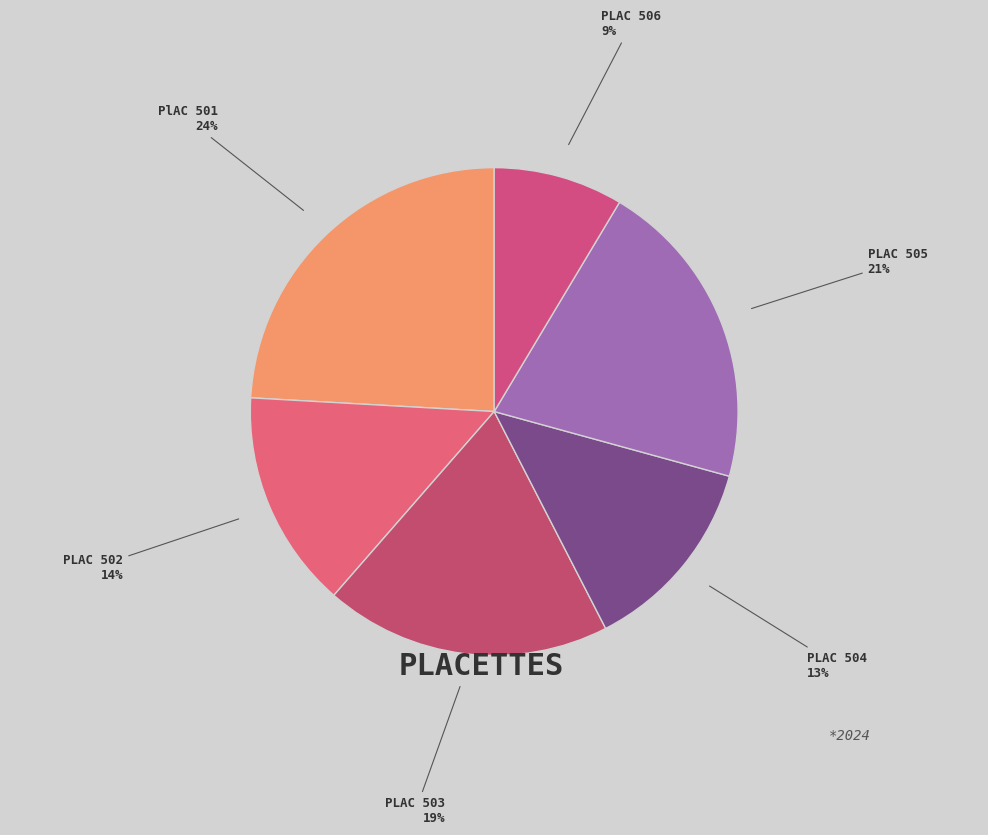

What percentage is the PLAC 503 slice, to the nearest percent?

19%